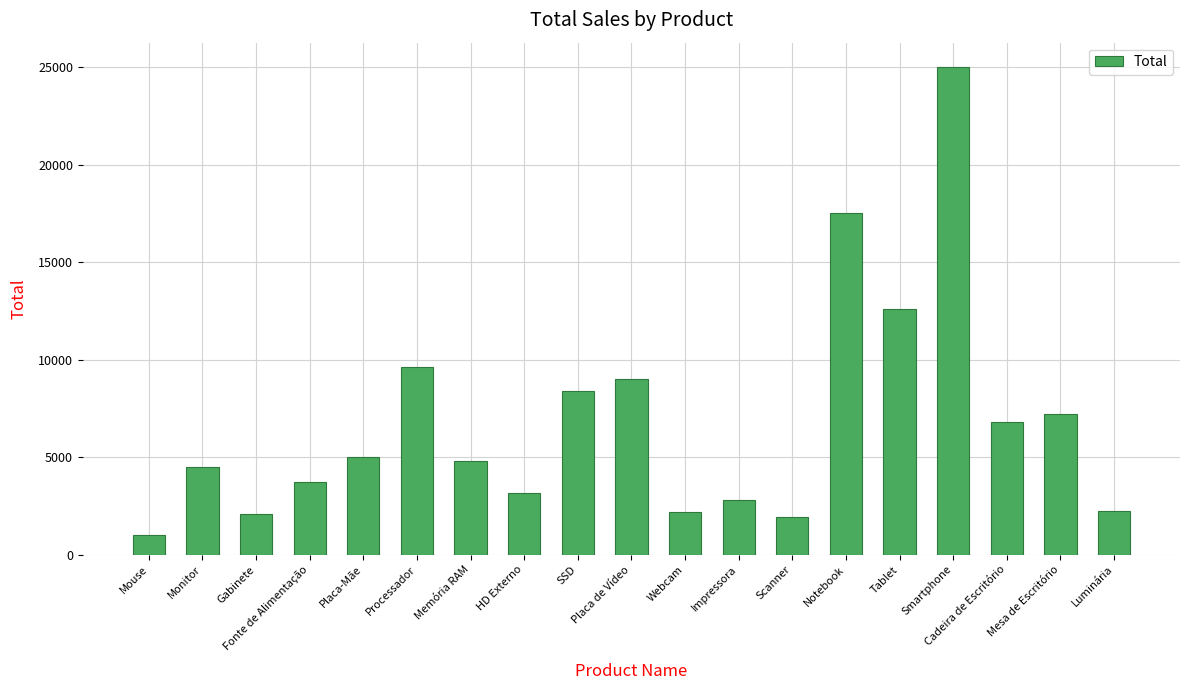

Read the value at Cadeira de Escritório.

6800